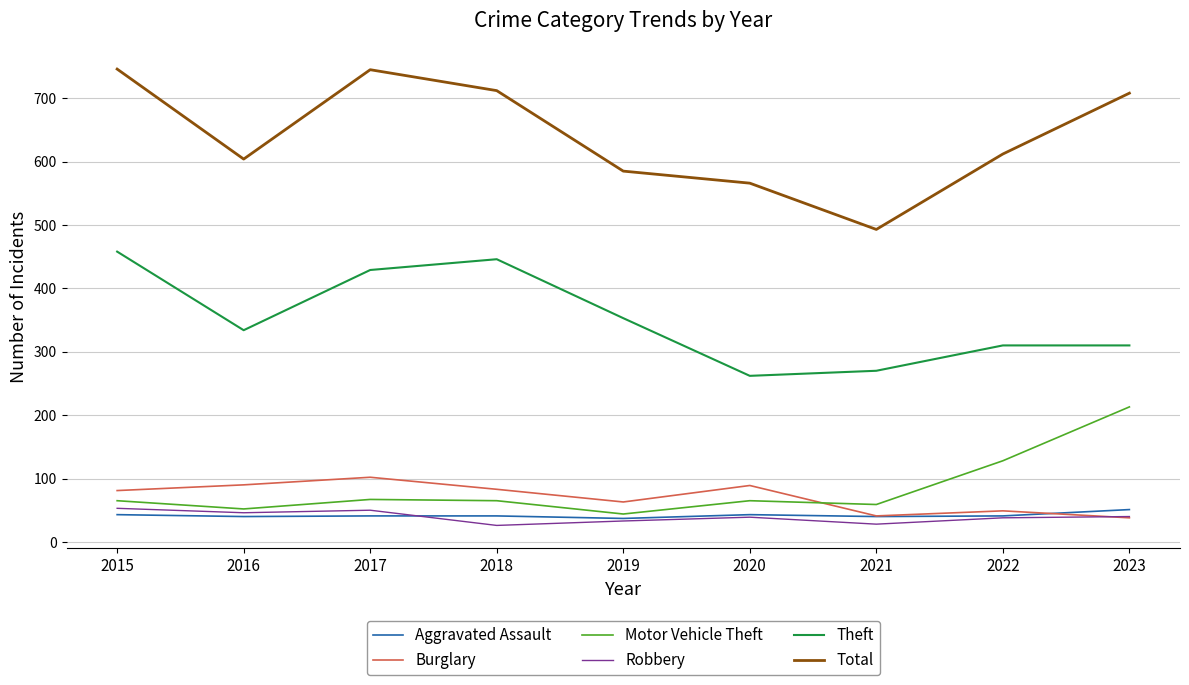

Is it true that Total equals 493 at 2021?

True